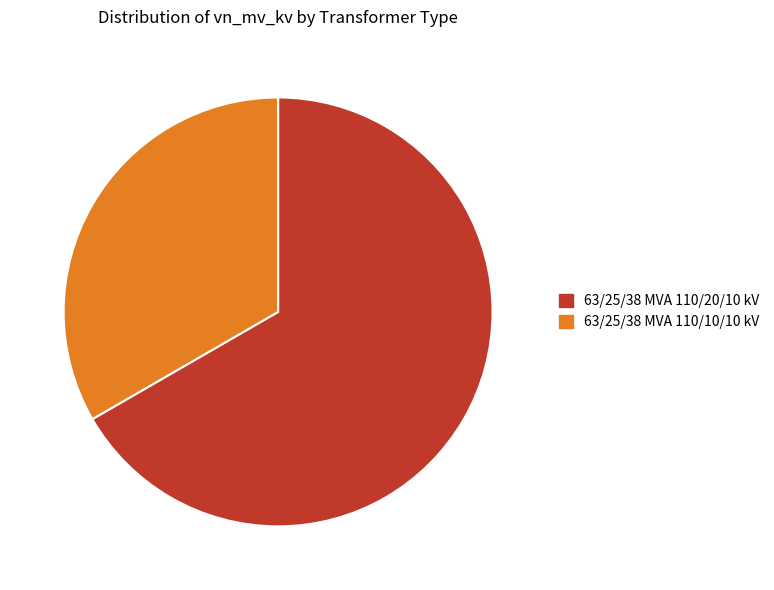

Which has a higher value, 63/25/38 MVA 110/20/10 kV or 63/25/38 MVA 110/10/10 kV?

63/25/38 MVA 110/20/10 kV